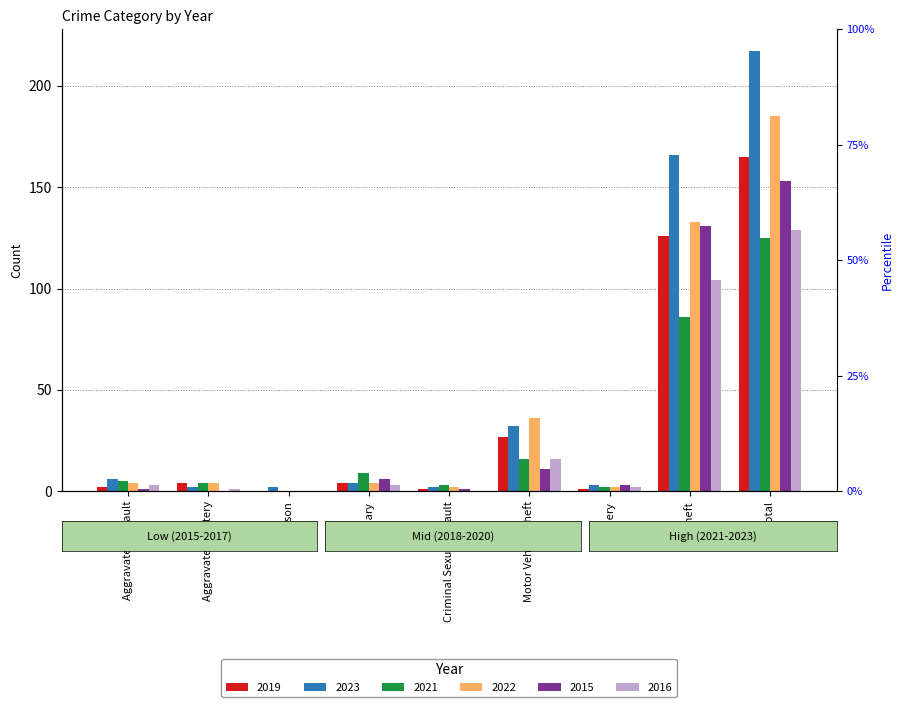

At which category is the sum across all series the highest?

Total